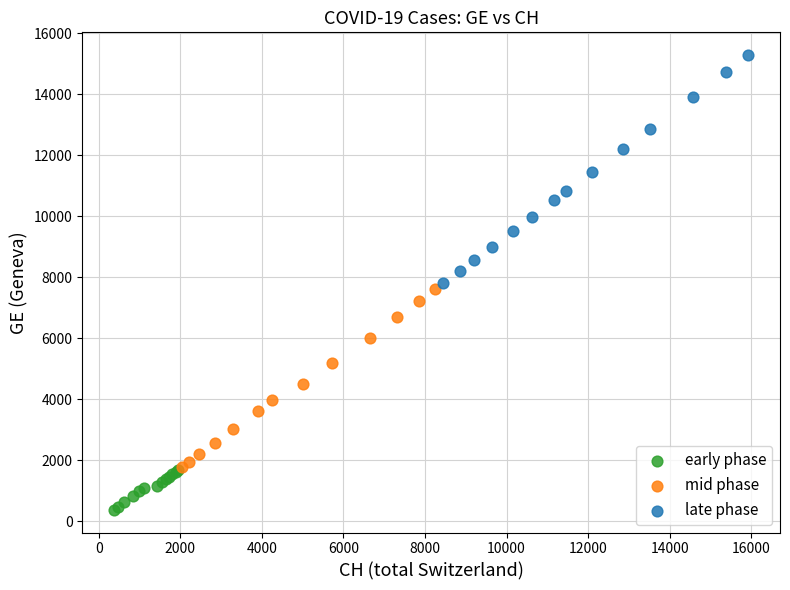

Which series contains the lowest Y value?

early phase